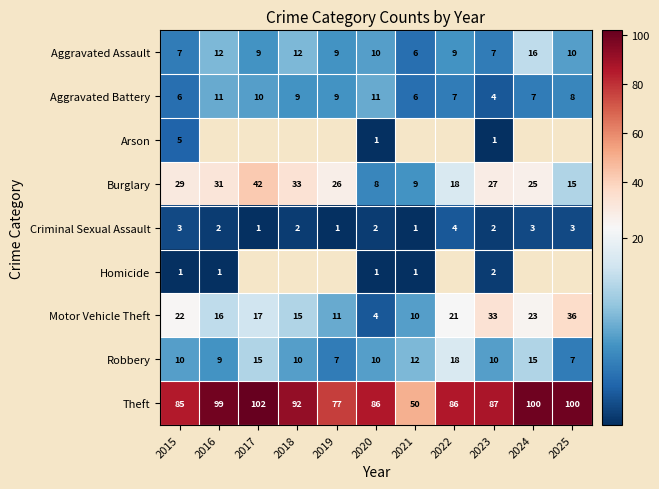

Count the number of categories in the chart.

11